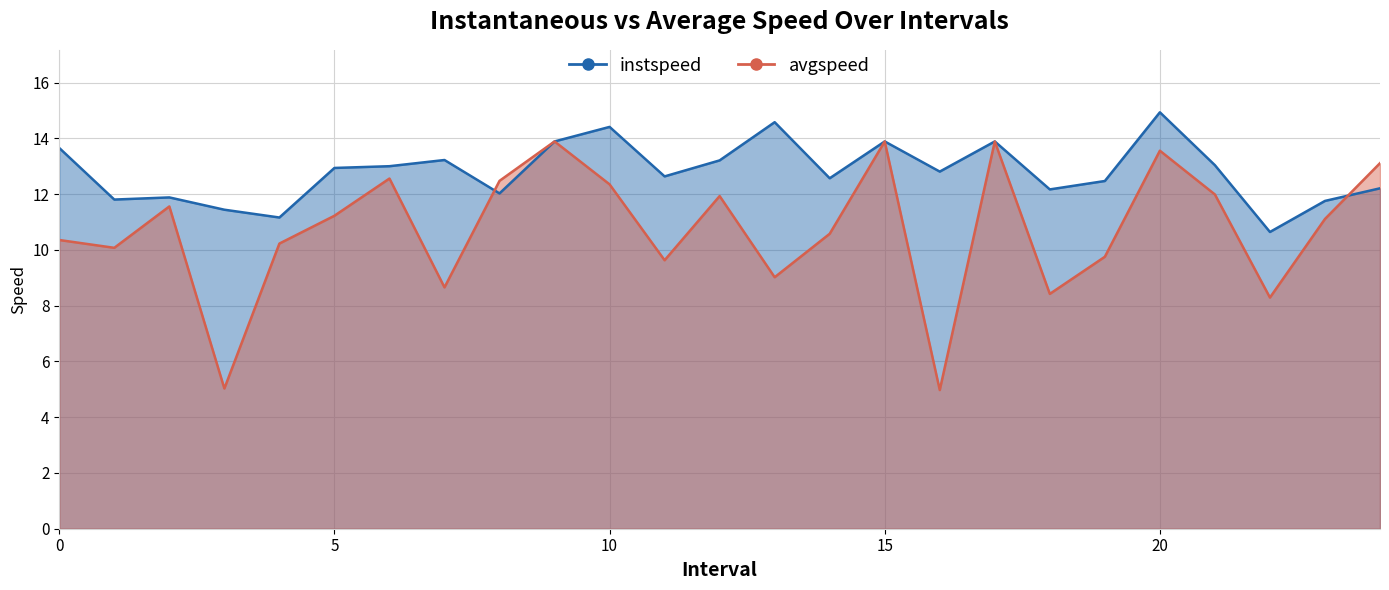

Which series changed the most between 5.0 and 18.0?

avgspeed